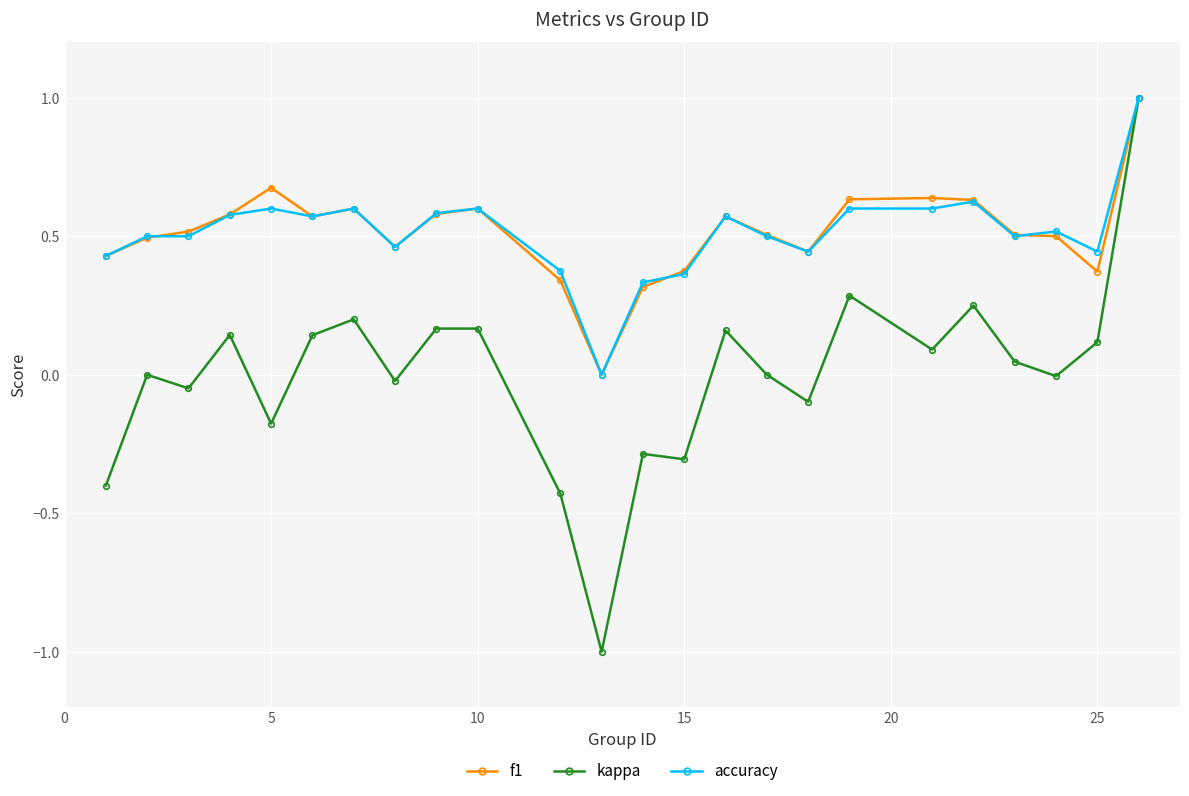

In f1, how many points are higher than both neighbors (excluding endpoints)?

5